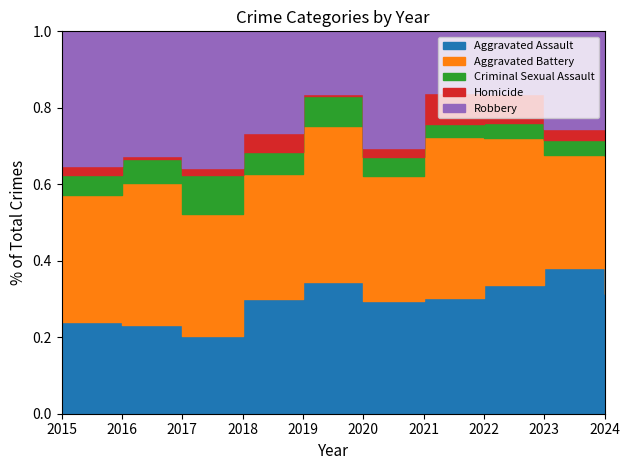

At how many categories does at least one series exceed 15?

10